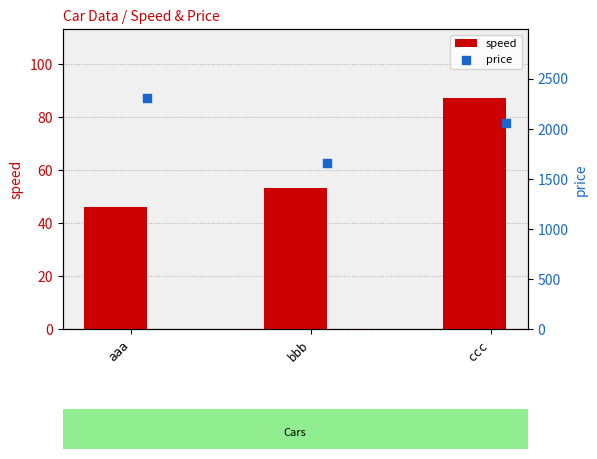

What is the difference between the speed values at aaa and ccc?

41